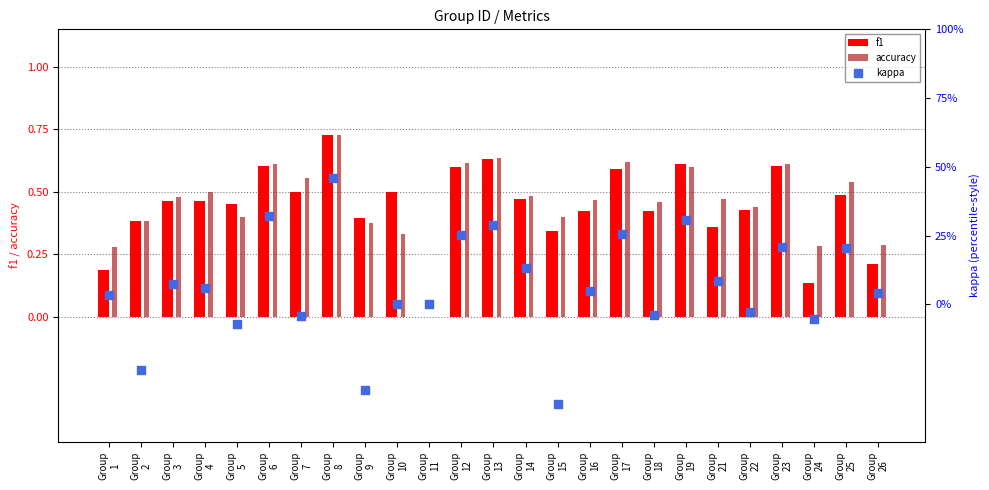

At which category is the sum across all series the highest?

Group
8